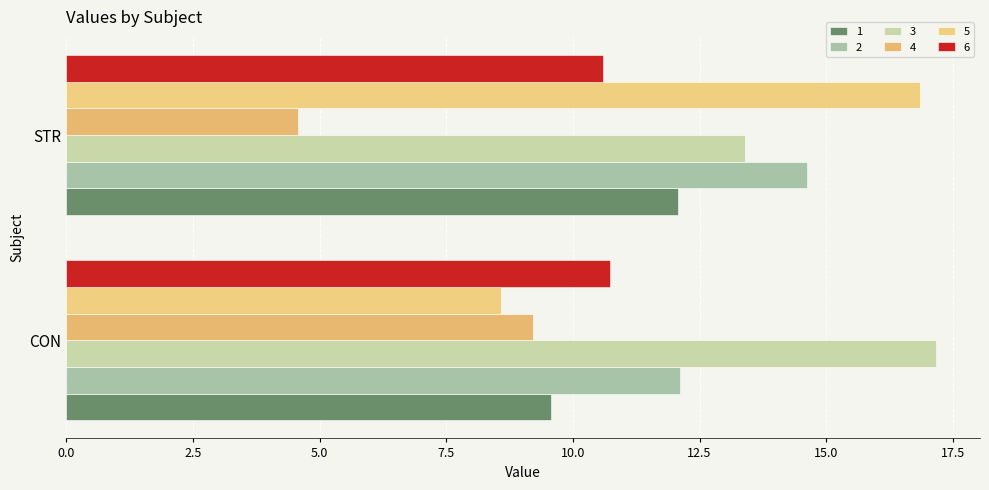

What is the minimum value shown in the chart?

4.6